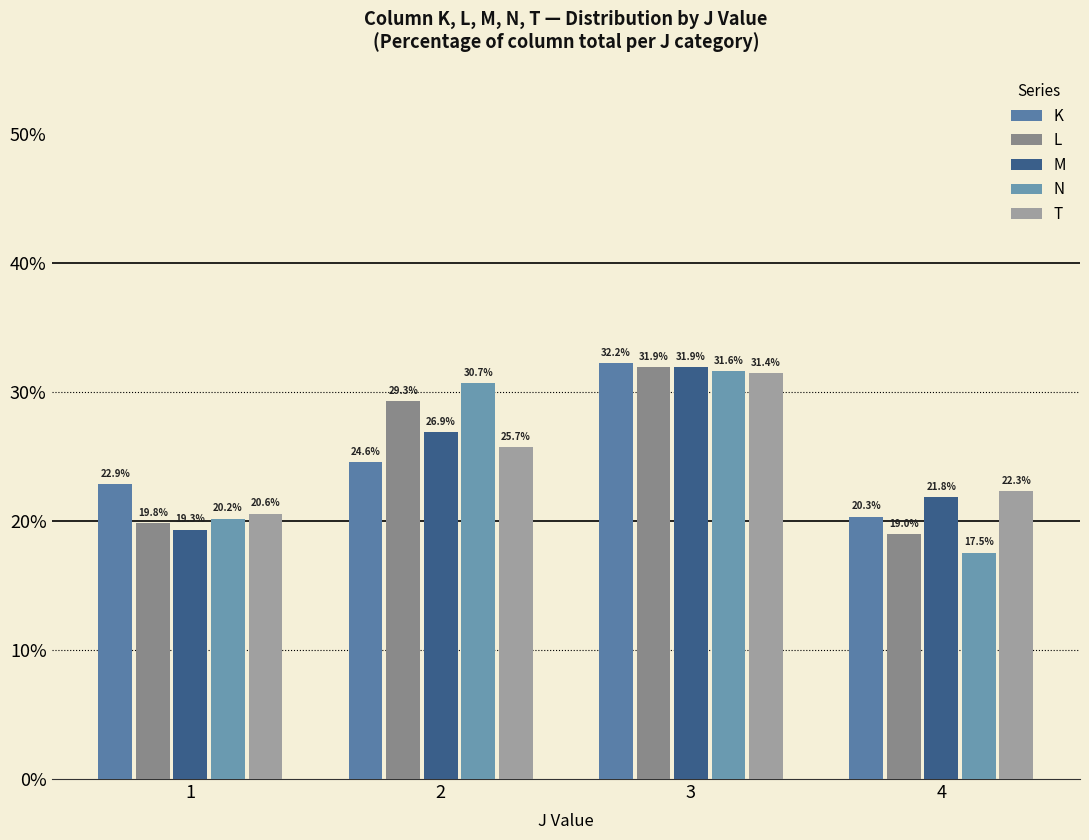

What is the average value of the M series?

25.0